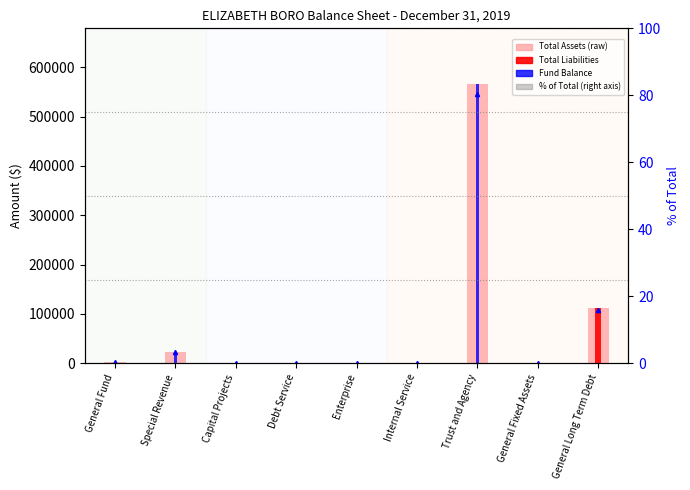

What are all the series names shown in the legend?

Total Assets (raw), Total Liabilities, Fund Balance, % of Total